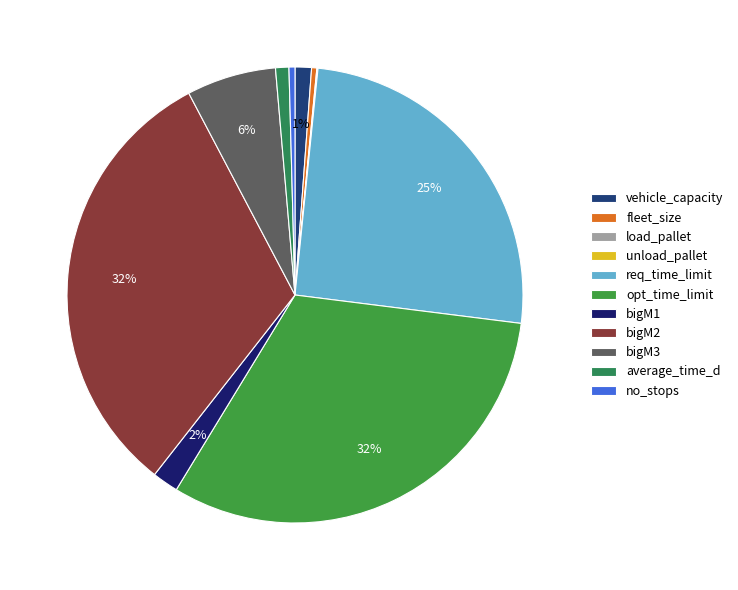

To the nearest percent, what is the combined percentage of fleet_size and bigM2?

32%